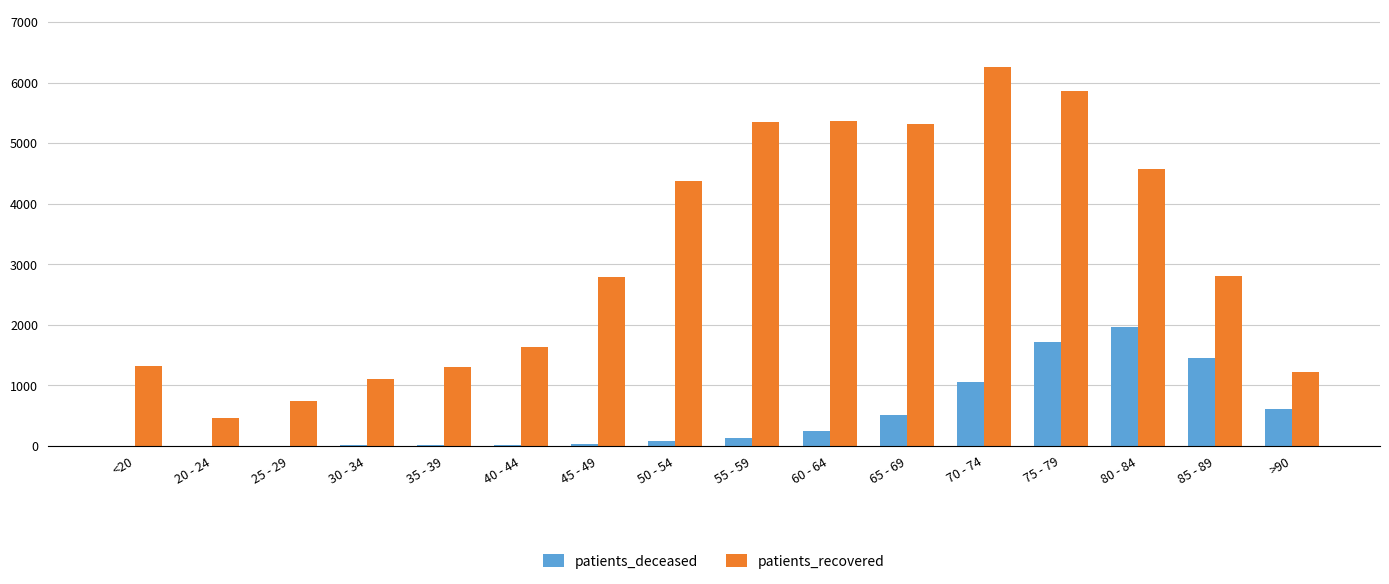

True or false: patients_recovered has a value of 2470 at 55 - 59.

False